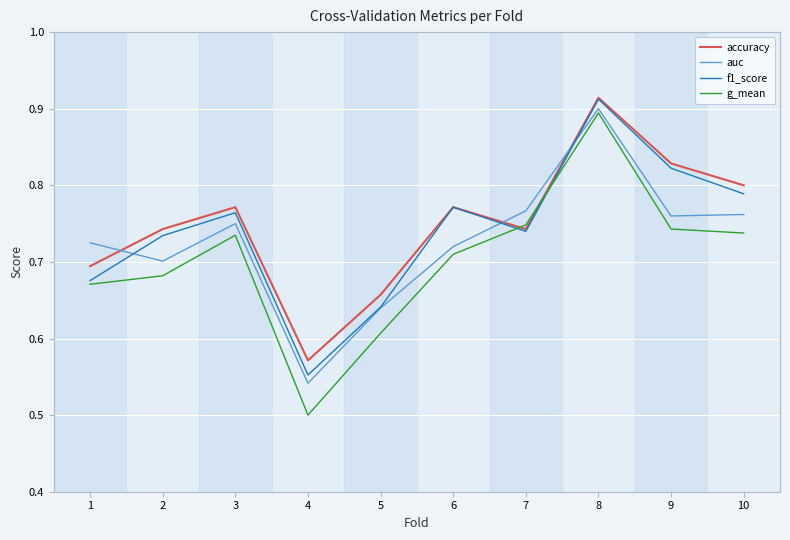

The auc series shows 0.8 at 9. True or false?

True